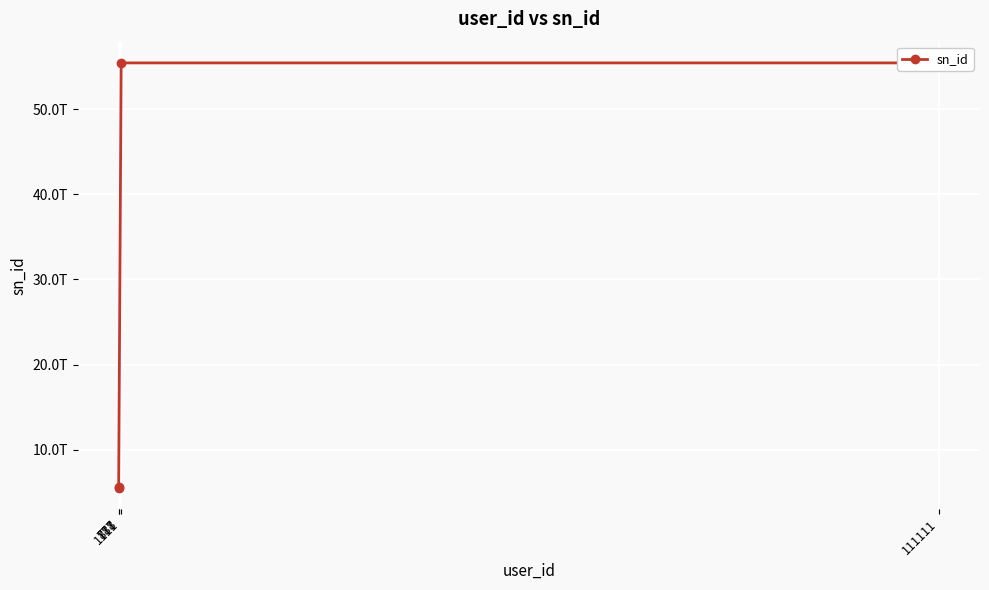

How many points are lower than both their immediate neighbors (excluding endpoints)?

1